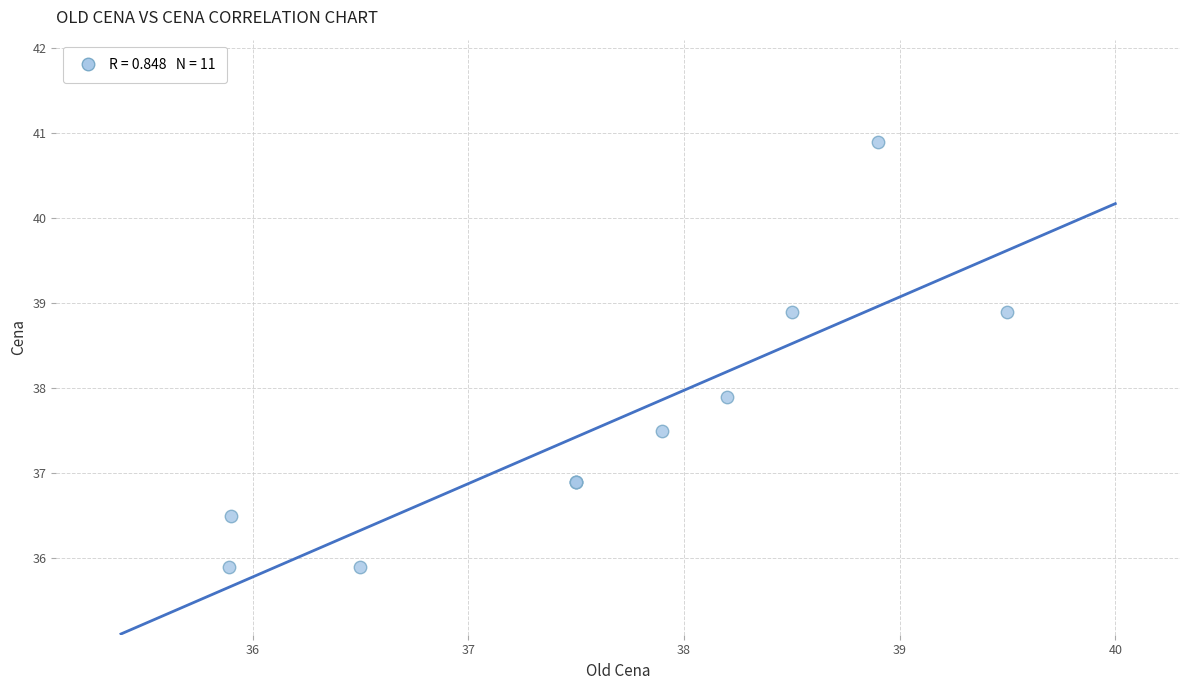

What Y value in the scatter plot is closest to 38?

37.9